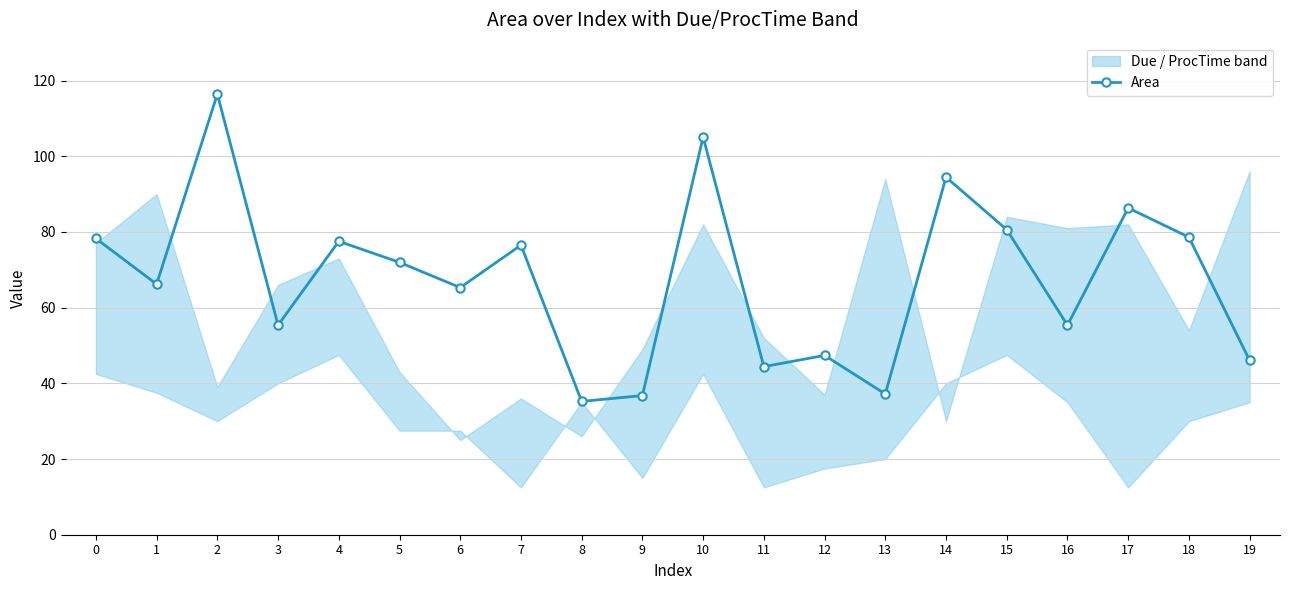

List the labels in order of value, largest first.

2, 10, 14, 17, 15, 18, 0, 4, 7, 5, 1, 6, 3, 16, 12, 19, 11, 13, 9, 8